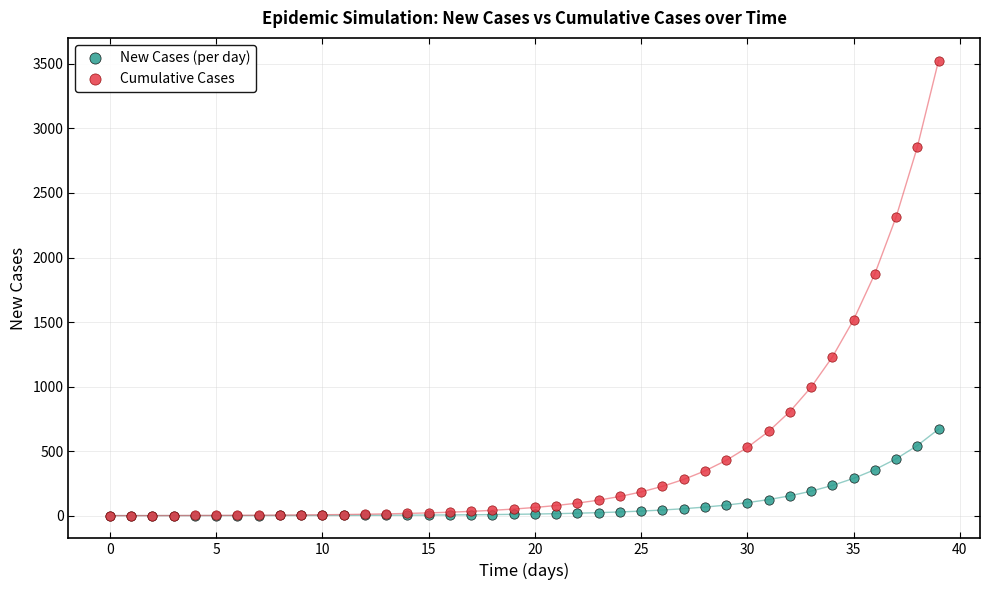

Across all series, what Y value is closest to 1762?

1873.2